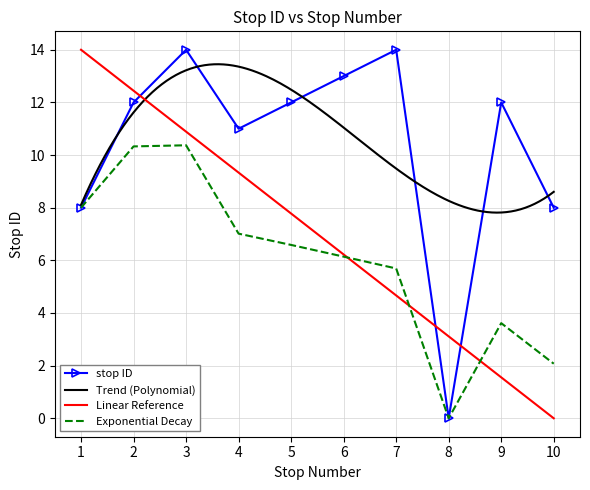

At which label is the value closest to 7?

1